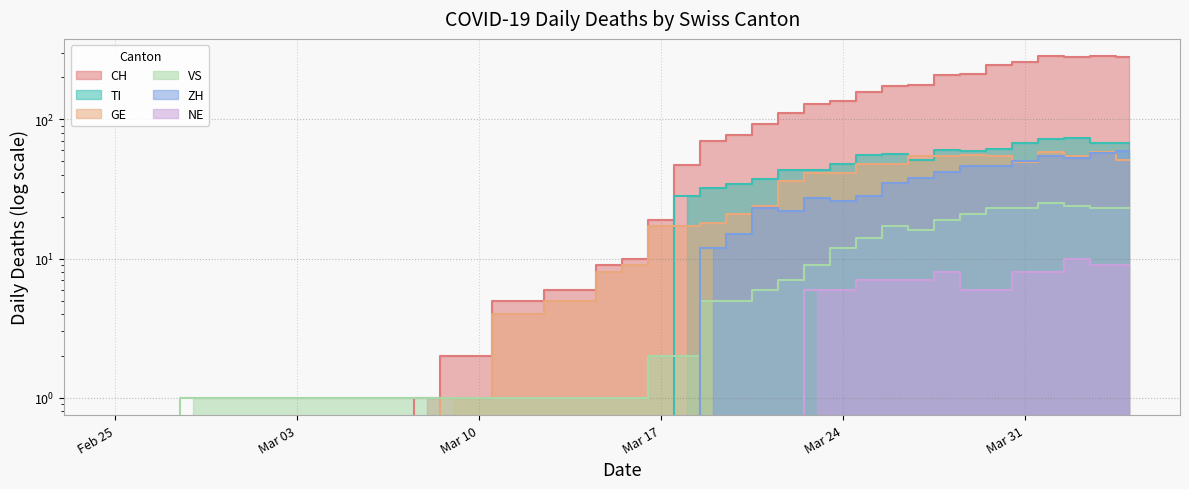

List the labels in order of ZH value, smallest first.

2020-02-25, 2020-02-26, 2020-02-27, 2020-02-28, 2020-02-29, 2020-03-01, 2020-03-02, 2020-03-03, 2020-03-04, 2020-03-05, 2020-03-06, 2020-03-07, 2020-03-08, 2020-03-09, 2020-03-10, 2020-03-11, 2020-03-12, 2020-03-13, 2020-03-14, 2020-03-15, 2020-03-16, 2020-03-17, 2020-03-18, 2020-03-19, 2020-03-20, 2020-03-22, 2020-03-21, 2020-03-24, 2020-03-23, 2020-03-25, 2020-03-26, 2020-03-27, 2020-03-28, 2020-03-29, 2020-03-30, 2020-03-31, 2020-04-02, 2020-04-01, 2020-04-03, 2020-04-04